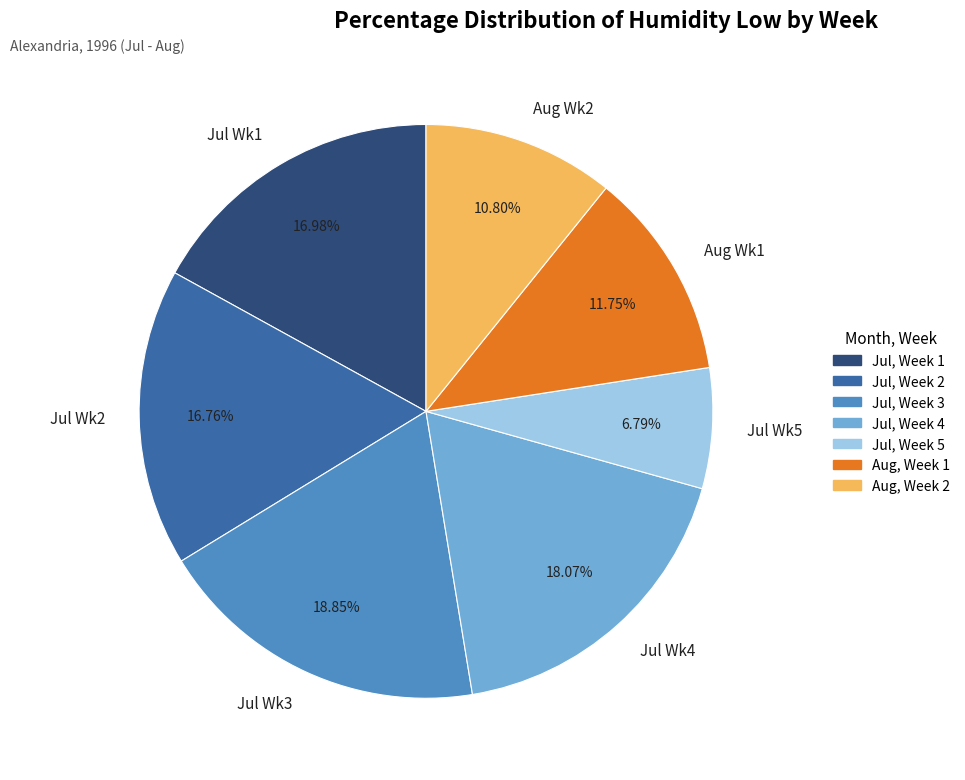

Which has a higher value, Jul Wk5 or Jul Wk1?

Jul Wk1